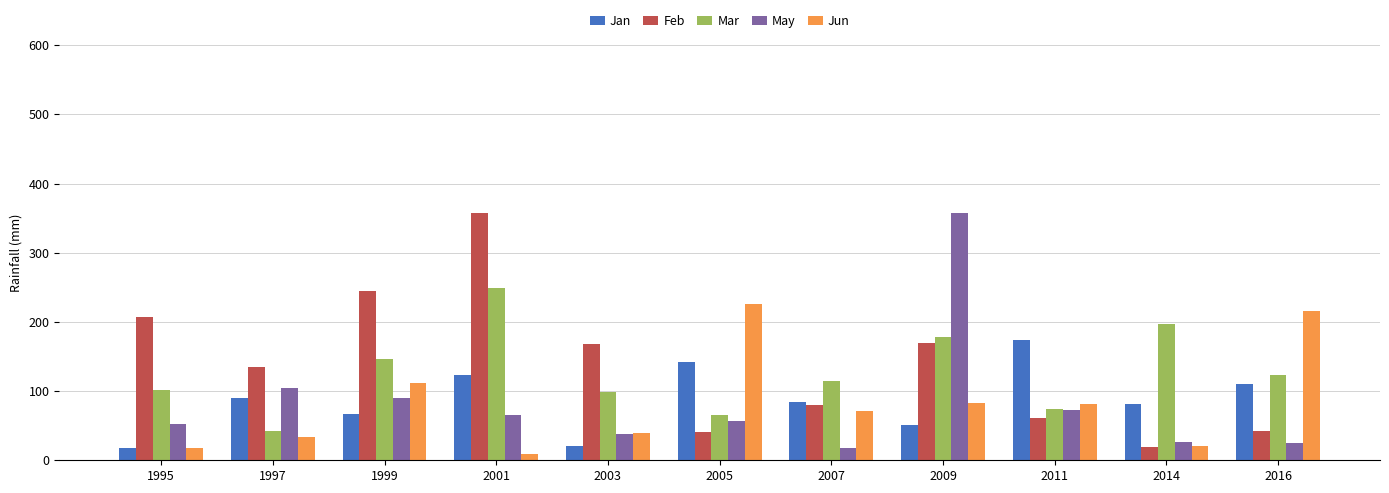

What is the difference between the highest and lowest values at 1999?

178.0